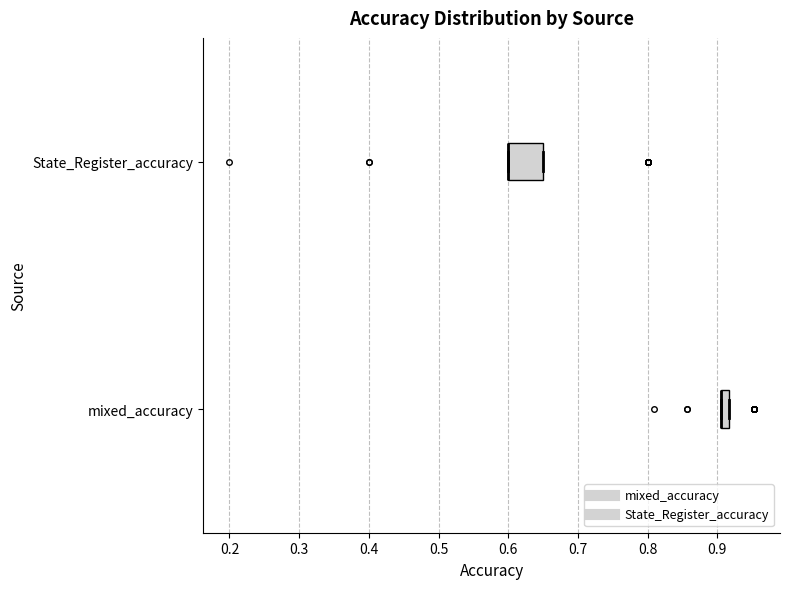

Where is the right edge of the box for mixed_accuracy on the x-axis? The values are not printed on the chart, so give them approximately, as read against the axis.

0.92